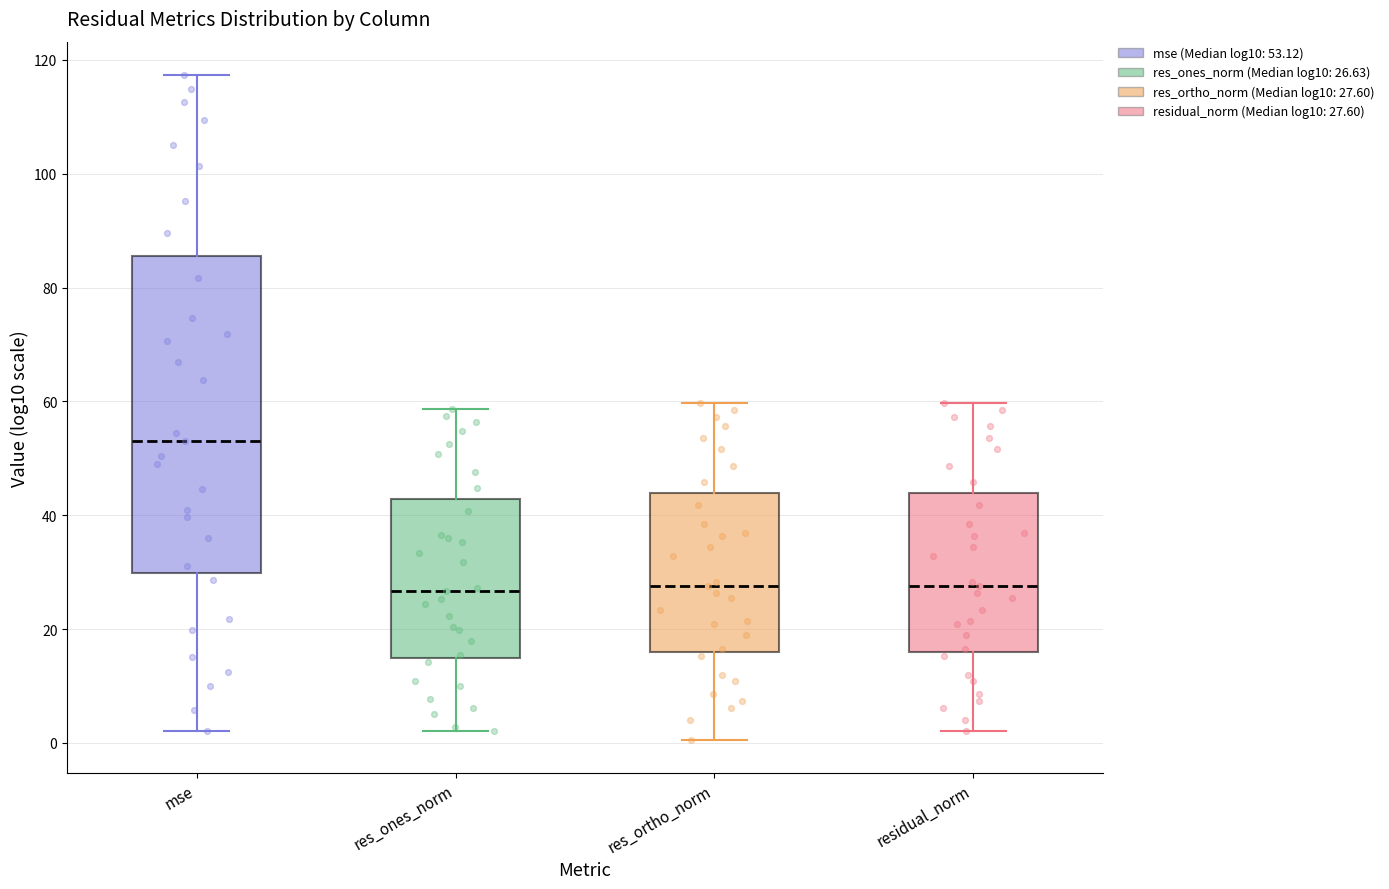

Where does the median line of the box for res_ones_norm sit on the y-axis? The values are not printed on the chart, so give them approximately, as read against the axis.

26